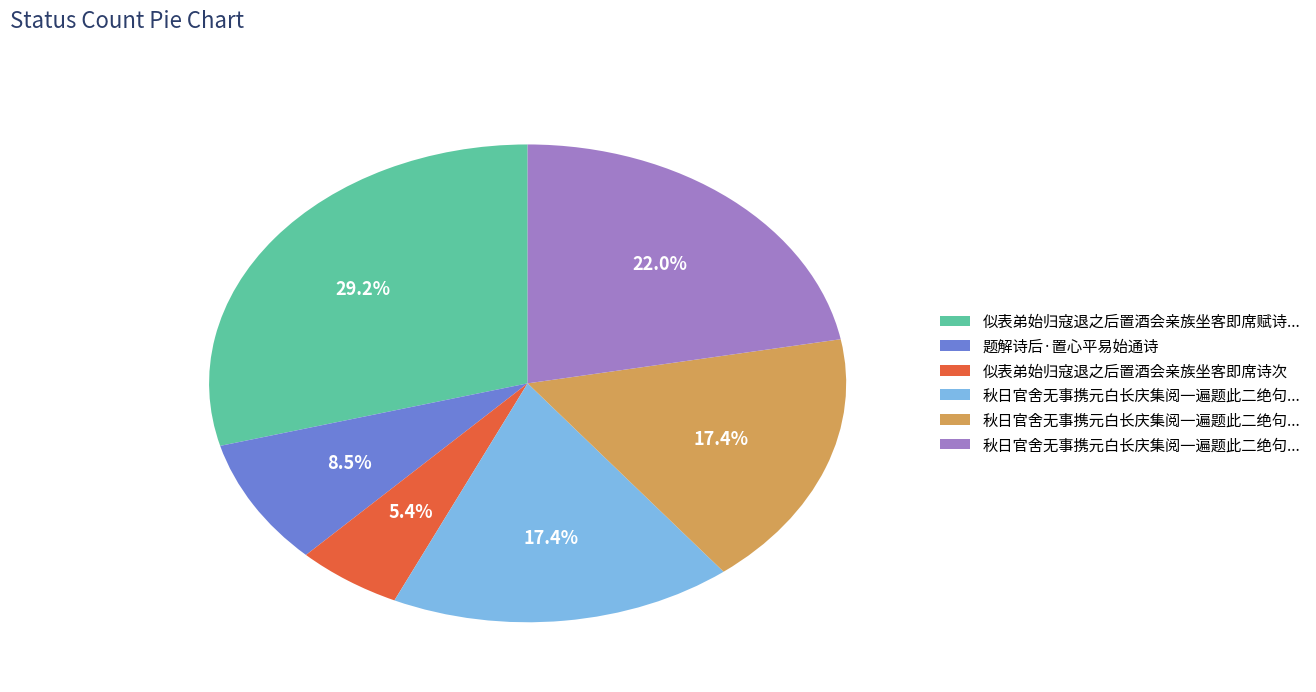

Does any single category account for the majority?

No